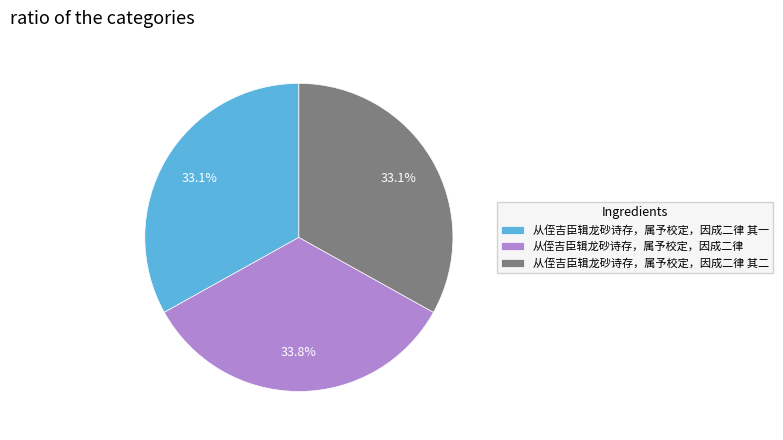

How much of the chart is everything except 从侄吉臣辑龙砂诗存，属予校定，因成二律 其二?

66.9%